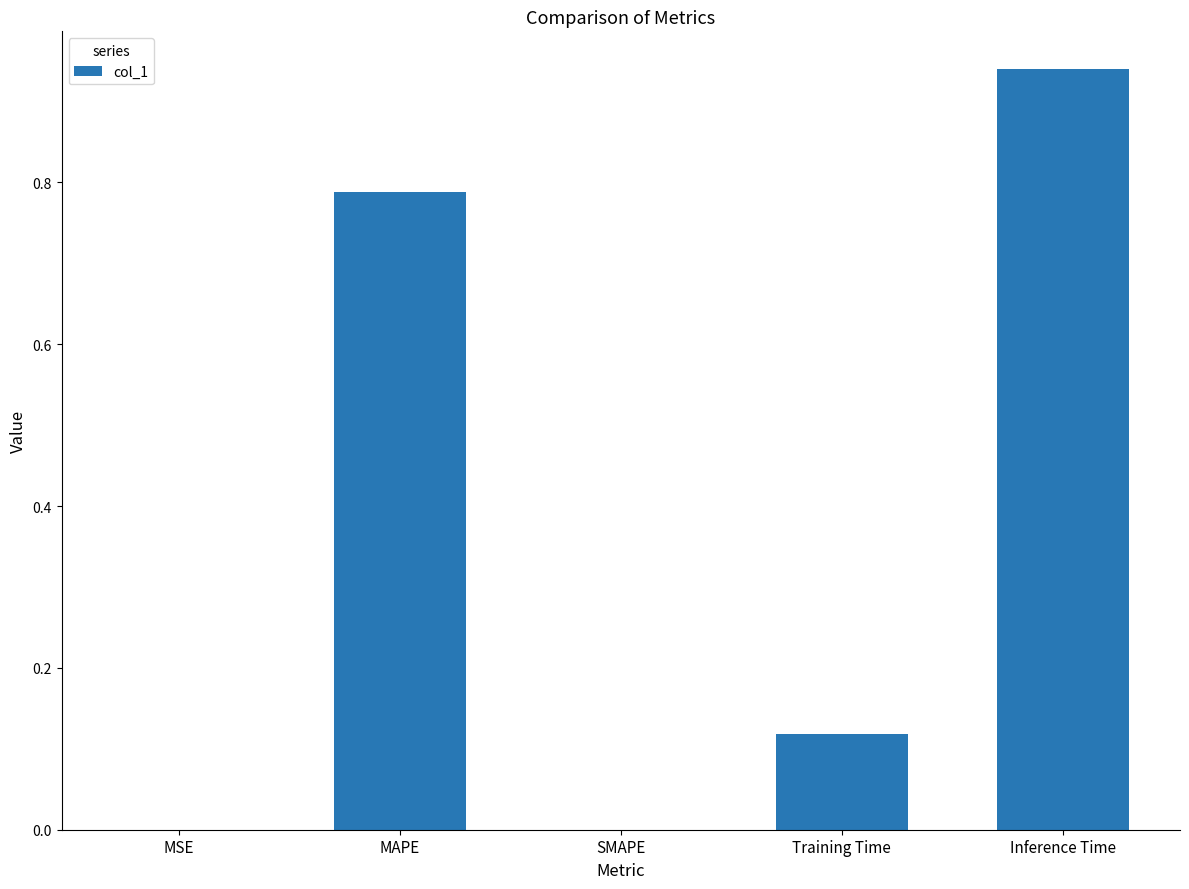

What is the change in value from MAPE to Inference Time?

+0.2